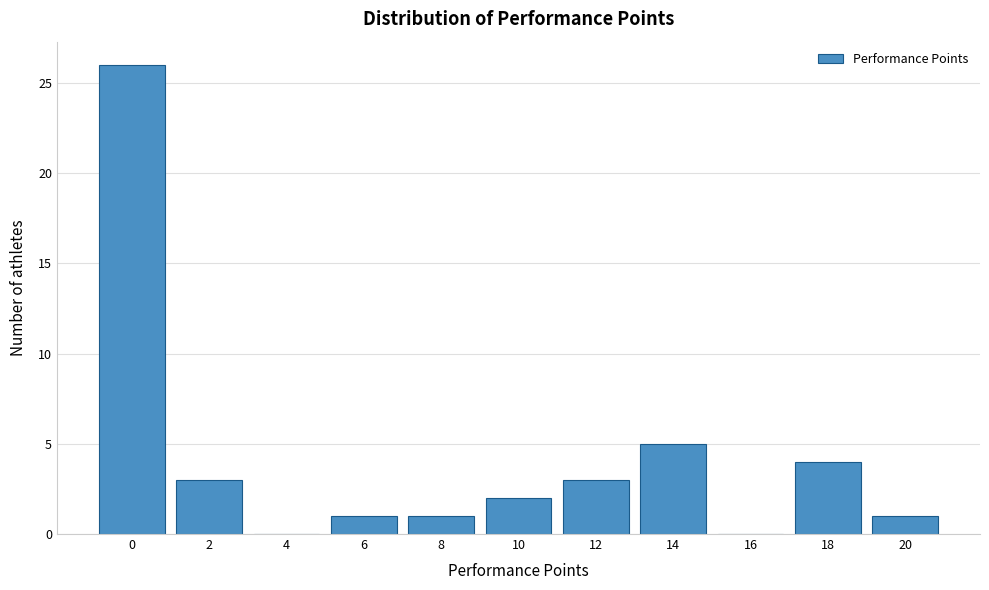

Reading left to right, transcribe this chart: for each bar, give the range it covers on the x-axis and its height. The values are not printed on the chart, so give them approximately, as read against the axis.

-1 to 1: 26
1 to 3: 3
3 to 5: 0
5 to 7: 1
7 to 9: 1
9 to 11: 2
11 to 13: 3
13 to 15: 5
15 to 17: 0
17 to 19: 4
19 to 21: 1